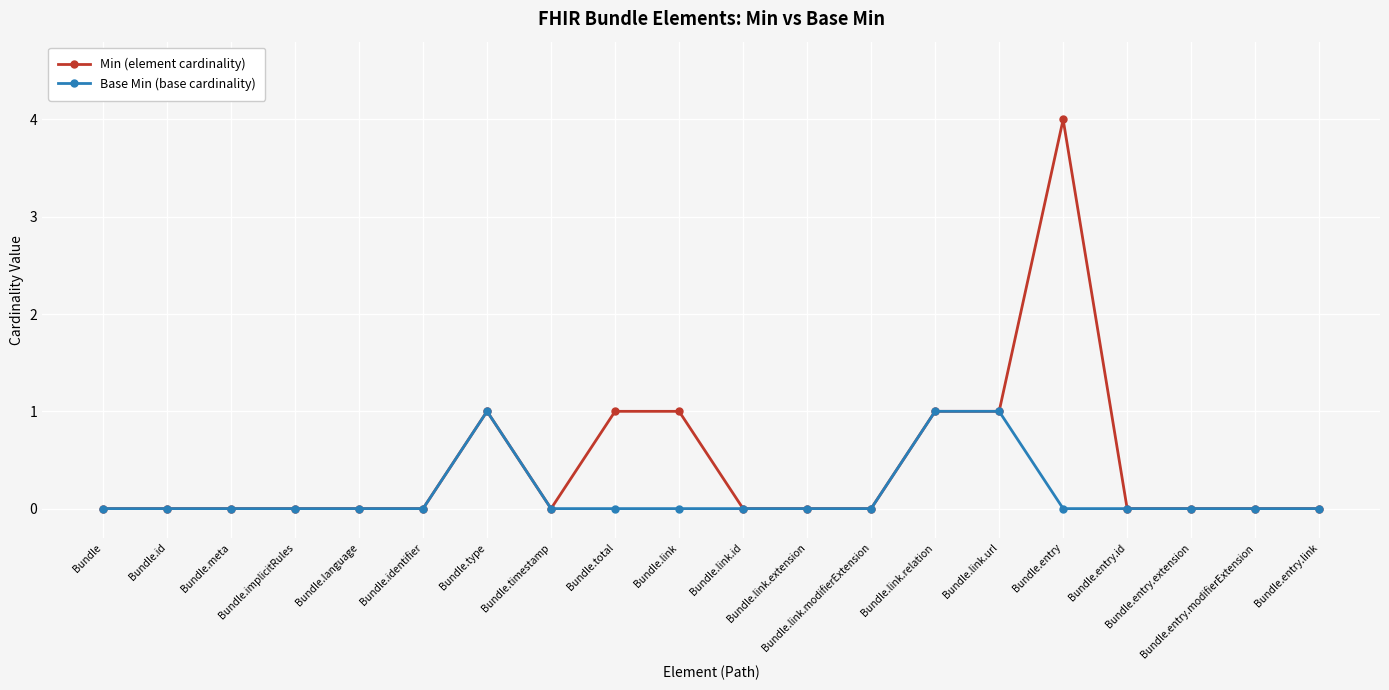

Is it true that Min (element cardinality) equals 0 at Bundle.language?

True